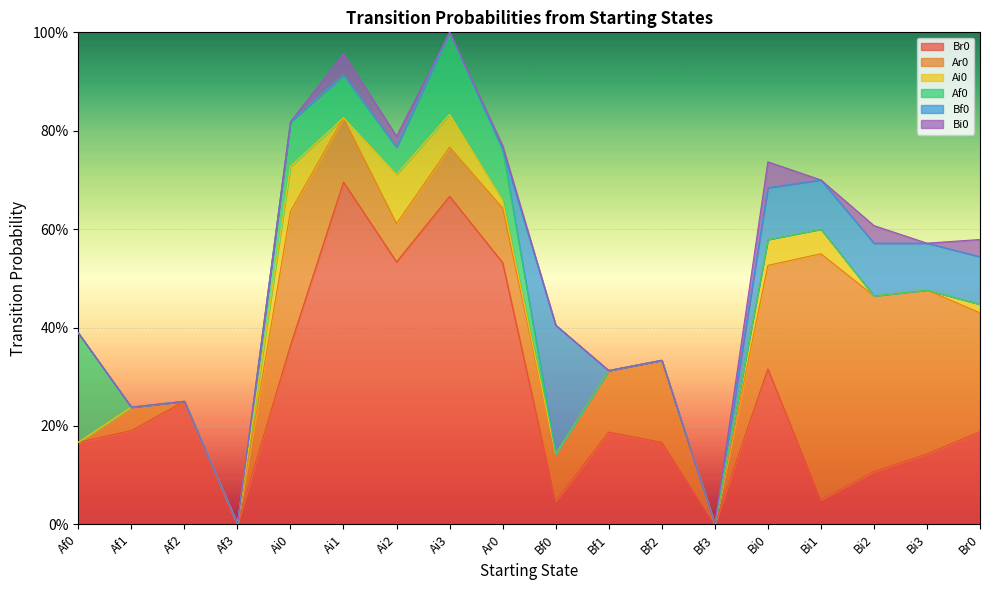

What is the total value across all series at Bi0?

0.7